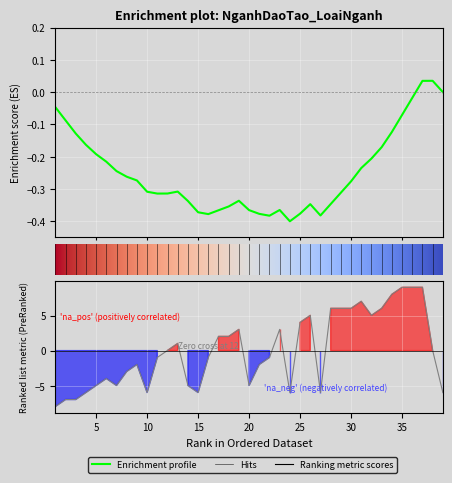

True or false: the data shows 5.5 at 25.

False